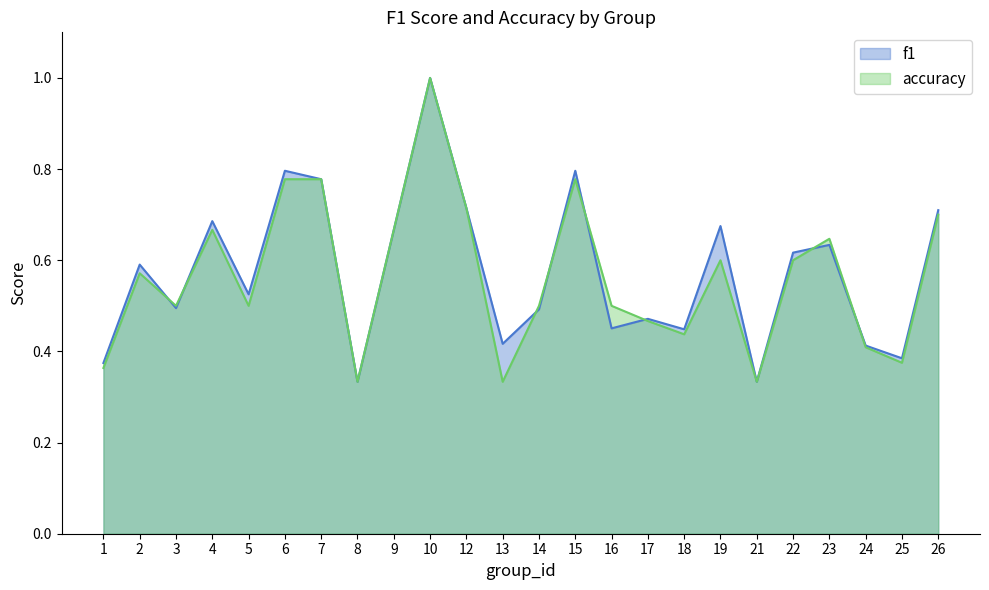

Reading left to right, list all the values displayed in this chart.

f1: 0.4	0.6	0.5	0.7	0.5	0.8	0.8	0.3	0.7	1.0	0.7	0.4	0.5	0.8	0.5	0.5	0.4	0.7	0.3	0.6	0.6	0.4	0.4	0.7
accuracy: 0.4	0.6	0.5	0.7	0.5	0.8	0.8	0.3	0.7	1.0	0.7	0.3	0.5	0.8	0.5	0.5	0.4	0.6	0.3	0.6	0.6	0.4	0.4	0.7